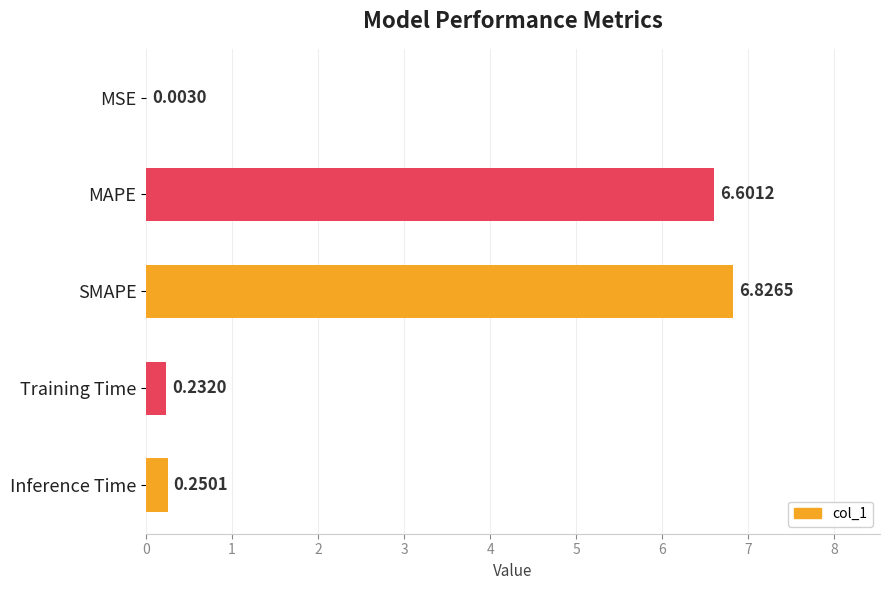

At which label is the value closest to 3?

Inference Time